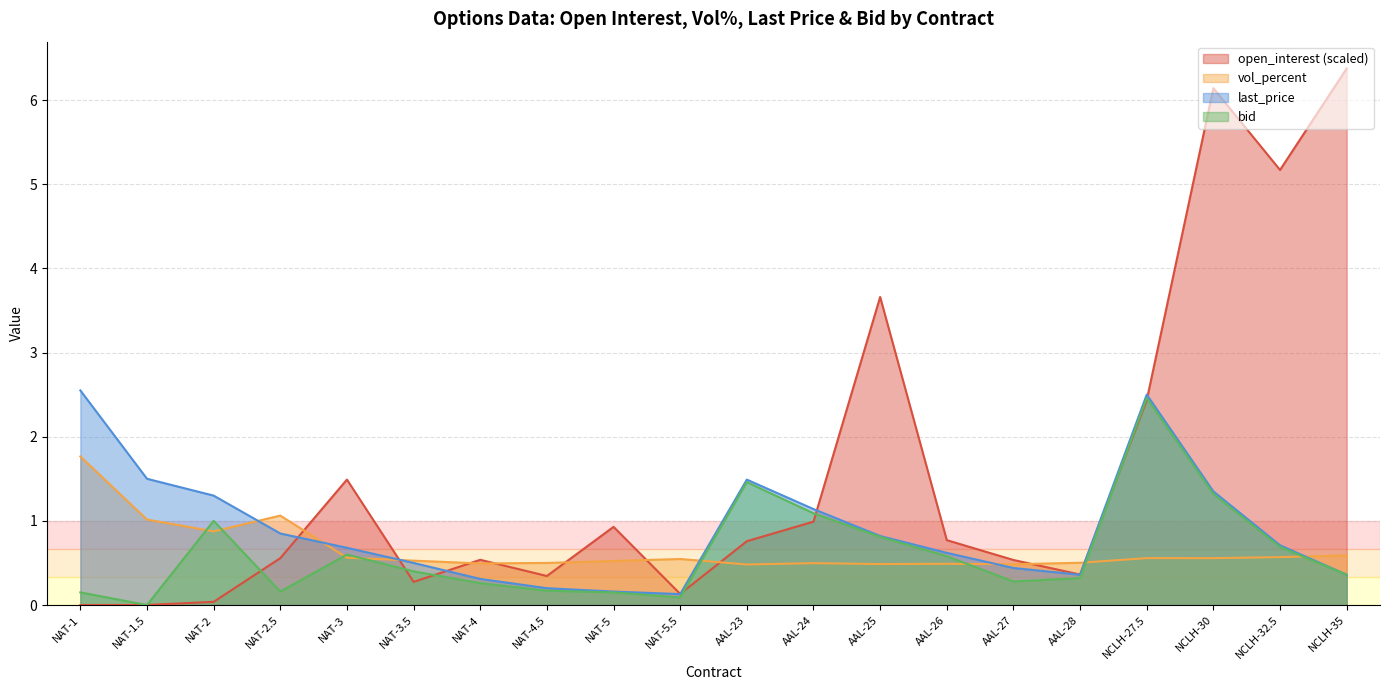

How many intersections are there between vol_percent and bid?

8